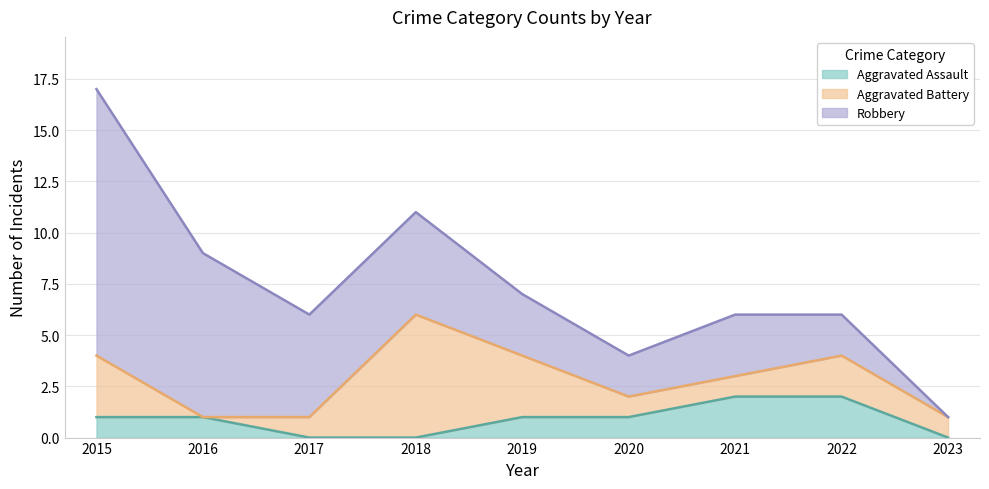

Does the chart display data point markers on the line(s)?

No